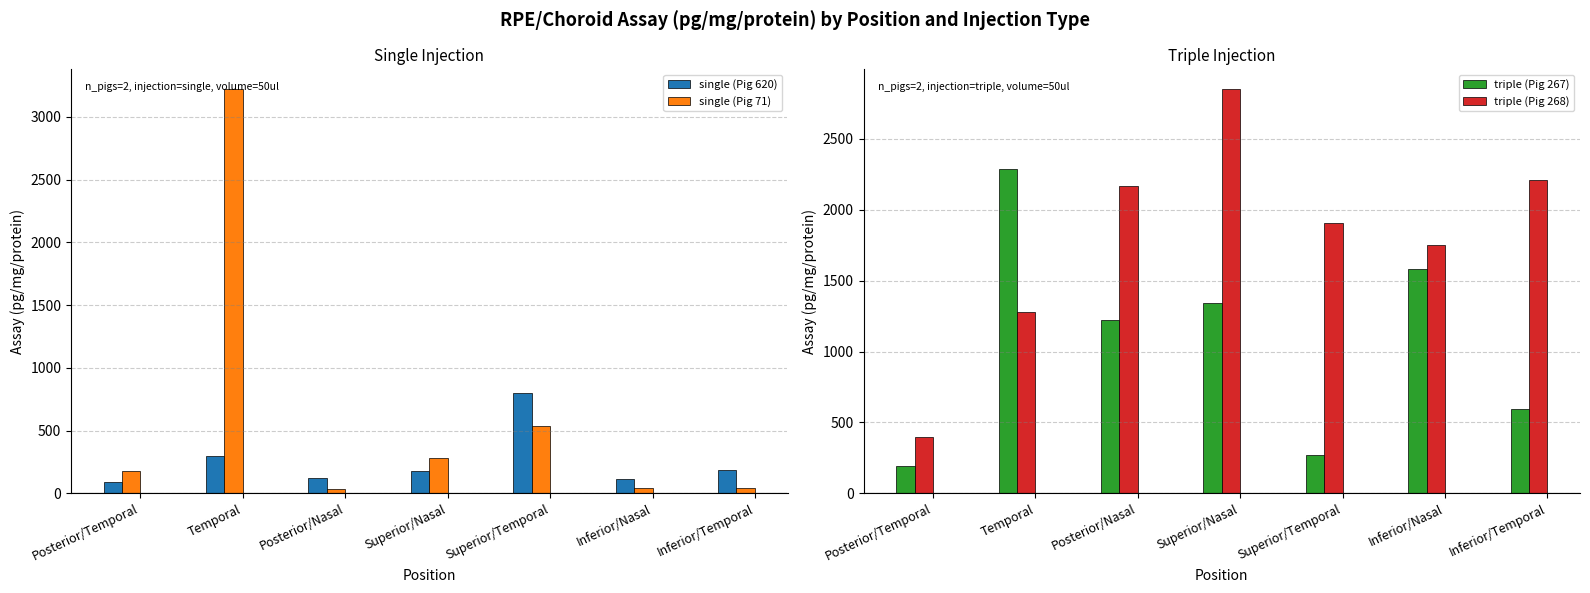

Rank the series by their maximum value, from highest to lowest.

single (Pig 71), triple (Pig 268), triple (Pig 267), single (Pig 620)